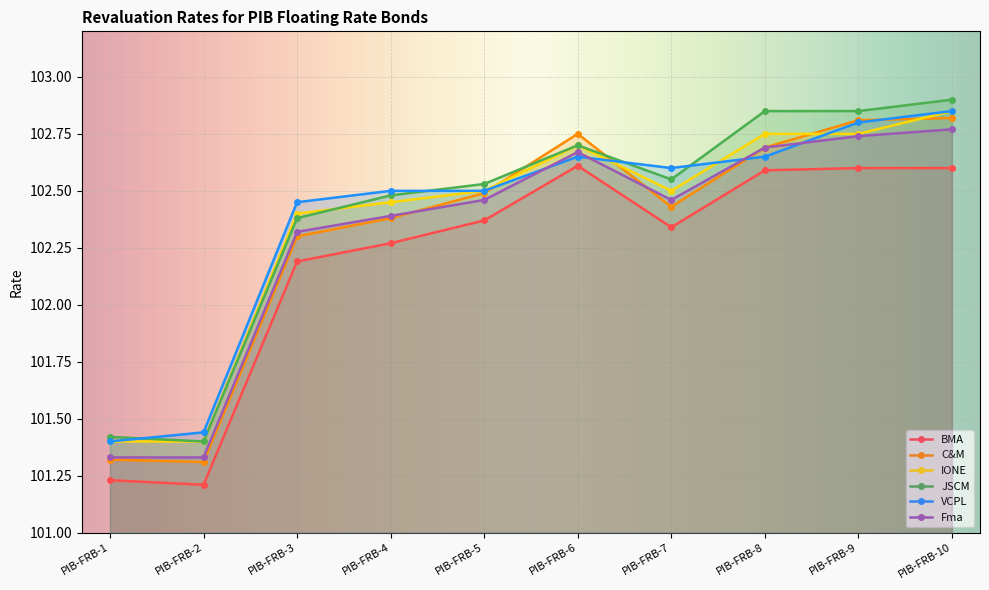

Between PIB-FRB-6 and PIB-FRB-7, which series saw the biggest shift?

C&M